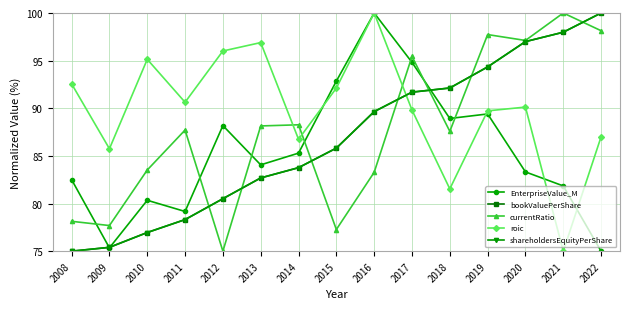

Is this an area chart (filled region under the line)?

No